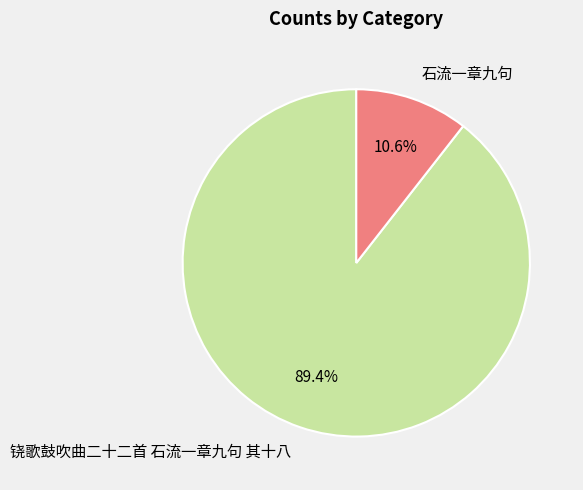

Combined, do 铙歌鼓吹曲二十二首 石流一章九句 其十八 and 石流一章九句 account for over 50%?

Yes